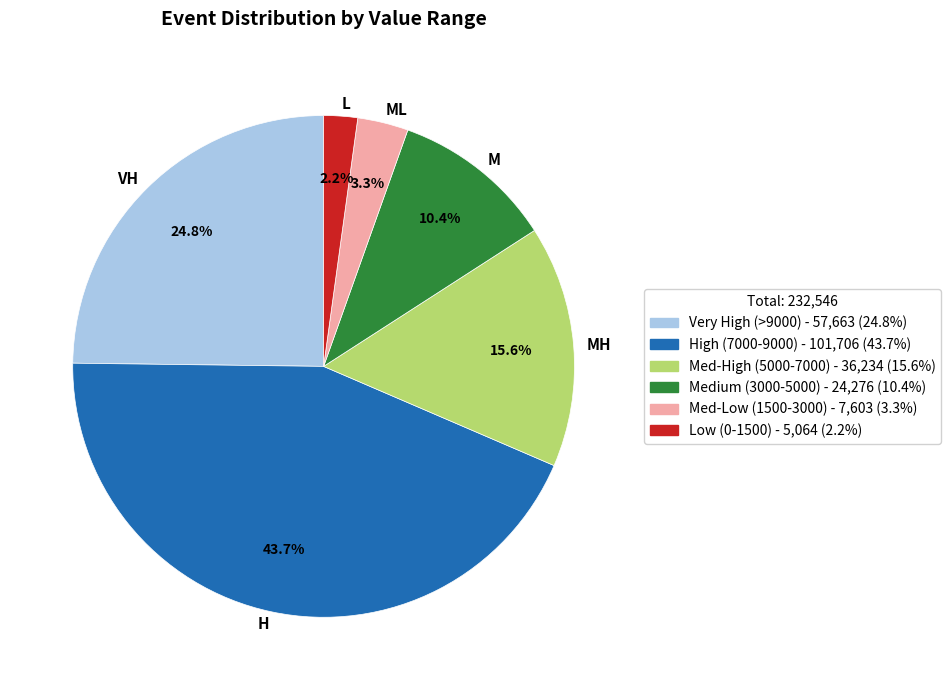

What portion of the pie excludes VH?

75.2%